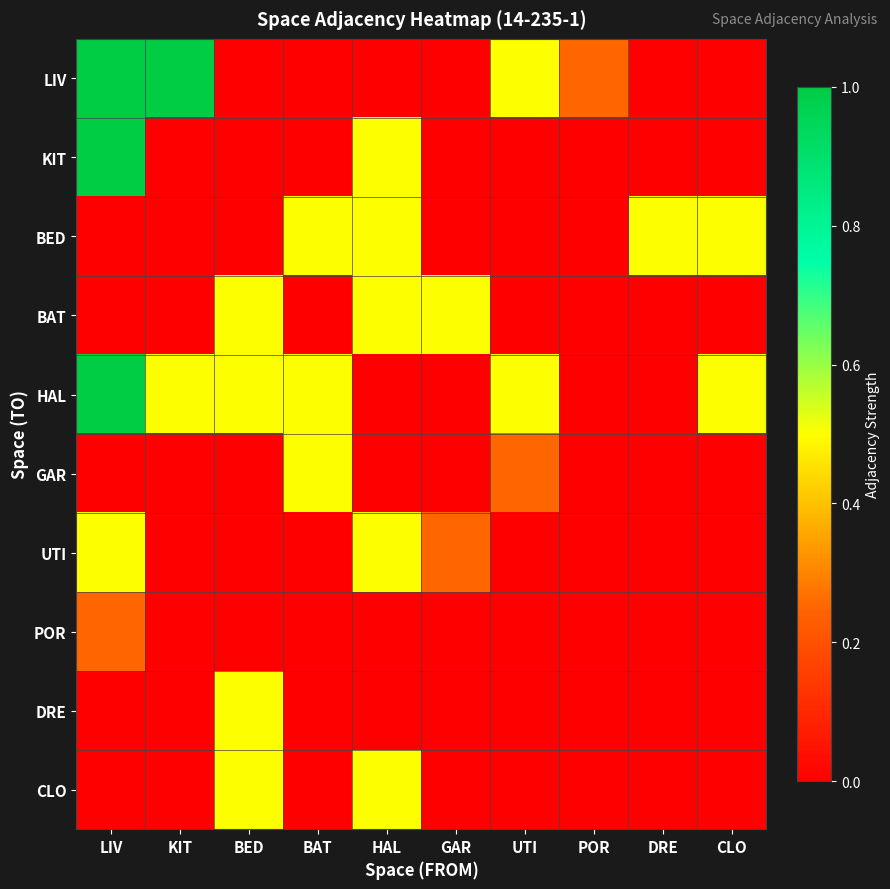

Reading right to left, list all the values displayed in this chart.

LIV: CLO=0.0	DRE=0.0	POR=0.2	UTI=0.5	GAR=0.0	HAL=0.0	BAT=0.0	BED=0.0	KIT=1.0	LIV=1.0
KIT: CLO=0.0	DRE=0.0	POR=0.0	UTI=0.0	GAR=0.0	HAL=0.5	BAT=0.0	BED=0.0	KIT=0.0	LIV=1.0
BED: CLO=0.5	DRE=0.5	POR=0.0	UTI=0.0	GAR=0.0	HAL=0.5	BAT=0.5	BED=0.0	KIT=0.0	LIV=0.0
BAT: CLO=0.0	DRE=0.0	POR=0.0	UTI=0.0	GAR=0.5	HAL=0.5	BAT=0.0	BED=0.5	KIT=0.0	LIV=0.0
HAL: CLO=0.5	DRE=0.0	POR=0.0	UTI=0.5	GAR=0.0	HAL=0.0	BAT=0.5	BED=0.5	KIT=0.5	LIV=1.0
GAR: CLO=0.0	DRE=0.0	POR=0.0	UTI=0.2	GAR=0.0	HAL=0.0	BAT=0.5	BED=0.0	KIT=0.0	LIV=0.0
UTI: CLO=0.0	DRE=0.0	POR=0.0	UTI=0.0	GAR=0.2	HAL=0.5	BAT=0.0	BED=0.0	KIT=0.0	LIV=0.5
POR: CLO=0.0	DRE=0.0	POR=0.0	UTI=0.0	GAR=0.0	HAL=0.0	BAT=0.0	BED=0.0	KIT=0.0	LIV=0.2
DRE: CLO=0.0	DRE=0.0	POR=0.0	UTI=0.0	GAR=0.0	HAL=0.0	BAT=0.0	BED=0.5	KIT=0.0	LIV=0.0
CLO: CLO=0.0	DRE=0.0	POR=0.0	UTI=0.0	GAR=0.0	HAL=0.5	BAT=0.0	BED=0.5	KIT=0.0	LIV=0.0